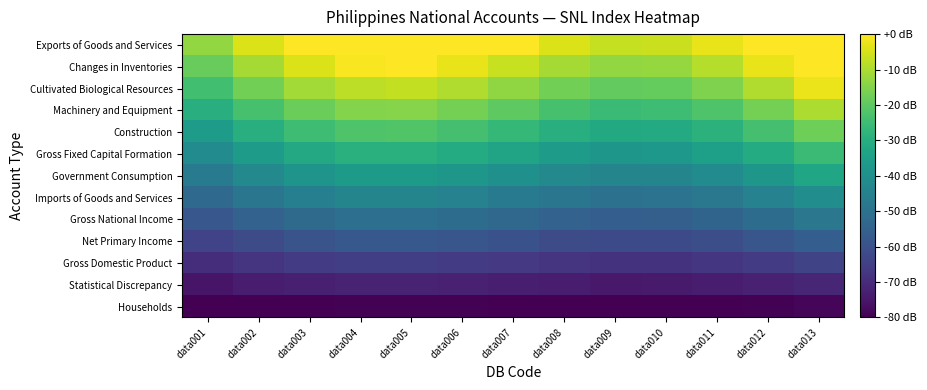

Reading right to left, transcribe all the data shown in this chart.

Households: data013=-79.0	data012=-79.7	data011=-80.2	data010=-80.5	data009=-80.5	data008=-80.3	data007=-80.0	data006=-79.7	data005=-79.5	data004=-79.5	data003=-79.8	data002=-80.3	data001=-81.0
Statistical Discrepancy: data013=-71.3	data012=-72.7	data011=-73.7	data010=-74.3	data009=-74.4	data008=-74.0	data007=-73.3	data006=-72.7	data005=-72.3	data004=-72.3	data003=-72.9	data002=-74.0	data001=-75.3
Gross Domestic Product: data013=-63.7	data012=-65.7	data011=-67.3	data010=-68.2	data009=-68.3	data008=-67.7	data007=-66.7	data006=-65.7	data005=-65.1	data004=-65.2	data003=-66.1	data002=-67.7	data001=-69.7
Net Primary Income: data013=-56.0	data012=-58.7	data011=-60.8	data010=-62.0	data009=-62.1	data008=-61.3	data007=-60.0	data006=-58.7	data005=-57.9	data004=-58.0	data003=-59.2	data002=-61.3	data001=-64.0
Gross National Income: data013=-48.3	data012=-51.7	data011=-54.3	data010=-55.8	data009=-56.0	data008=-55.0	data007=-53.3	data006=-51.7	data005=-50.7	data004=-50.8	data003=-52.3	data002=-55.0	data001=-58.3
Imports of Goods and Services: data013=-40.7	data012=-44.7	data011=-47.9	data010=-49.7	data009=-49.9	data008=-48.7	data007=-46.7	data006=-44.7	data005=-43.5	data004=-43.7	data003=-45.5	data002=-48.7	data001=-52.7
Government Consumption: data013=-33.0	data012=-37.7	data011=-41.4	data010=-43.5	data009=-43.7	data008=-42.3	data007=-40.0	data006=-37.7	data005=-36.3	data004=-36.5	data003=-38.6	data002=-42.3	data001=-47.0
Gross Fixed Capital Formation: data013=-25.3	data012=-30.7	data011=-34.9	data010=-37.3	data009=-37.6	data008=-36.0	data007=-33.3	data006=-30.7	data005=-29.1	data004=-29.3	data003=-31.7	data002=-36.0	data001=-41.3
Construction: data013=-17.7	data012=-23.7	data011=-28.5	data010=-31.2	data009=-31.5	data008=-29.7	data007=-26.7	data006=-23.7	data005=-21.9	data004=-22.2	data003=-24.9	data002=-29.7	data001=-35.7
Machinery and Equipment: data013=-10.0	data012=-16.7	data011=-22.0	data010=-25.0	data009=-25.3	data008=-23.3	data007=-20.0	data006=-16.7	data005=-14.7	data004=-15.0	data003=-18.0	data002=-23.3	data001=-30.0
Cultivated Biological Resources: data013=-2.3	data012=-9.7	data011=-15.5	data010=-18.8	data009=-19.2	data008=-17.0	data007=-13.3	data006=-9.7	data005=-7.5	data004=-7.8	data003=-11.1	data002=-17.0	data001=-24.3
Changes in Inventories: data013=5.3	data012=-2.7	data011=-9.1	data010=-12.7	data009=-13.1	data008=-10.7	data007=-6.7	data006=-2.7	data005=-0.3	data004=-0.7	data003=-4.3	data002=-10.7	data001=-18.7
Exports of Goods and Services: data013=13.0	data012=4.3	data011=-2.6	data010=-6.5	data009=-6.9	data008=-4.3	data007=0.0	data006=4.3	data005=6.9	data004=6.5	data003=2.6	data002=-4.3	data001=-13.0